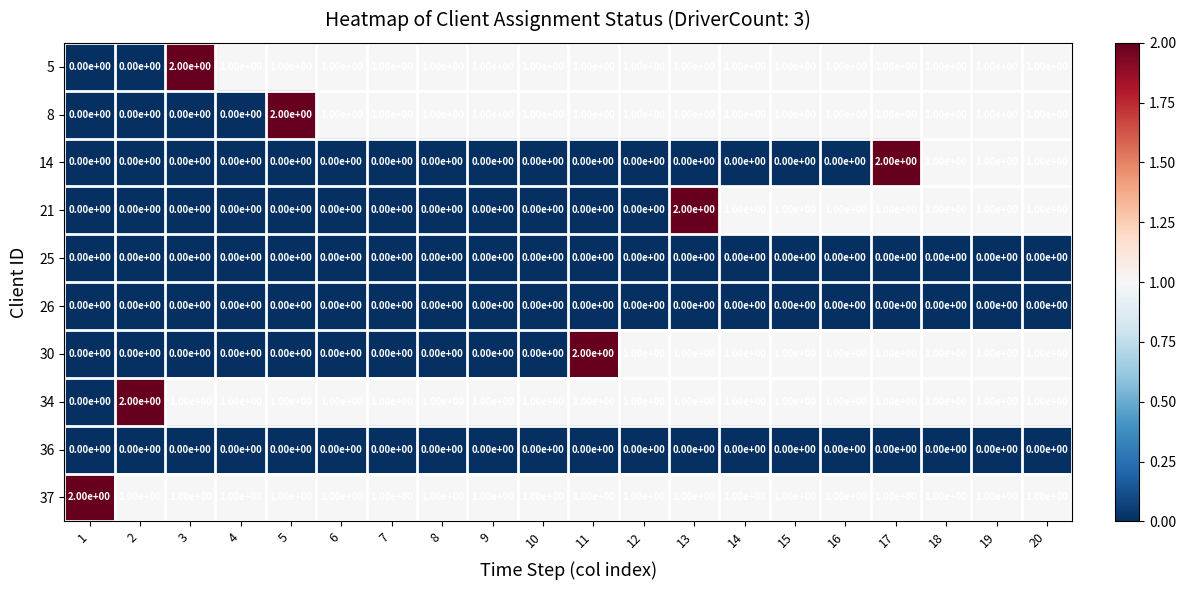

The value of 21 at 3 is 0. True or false?

True